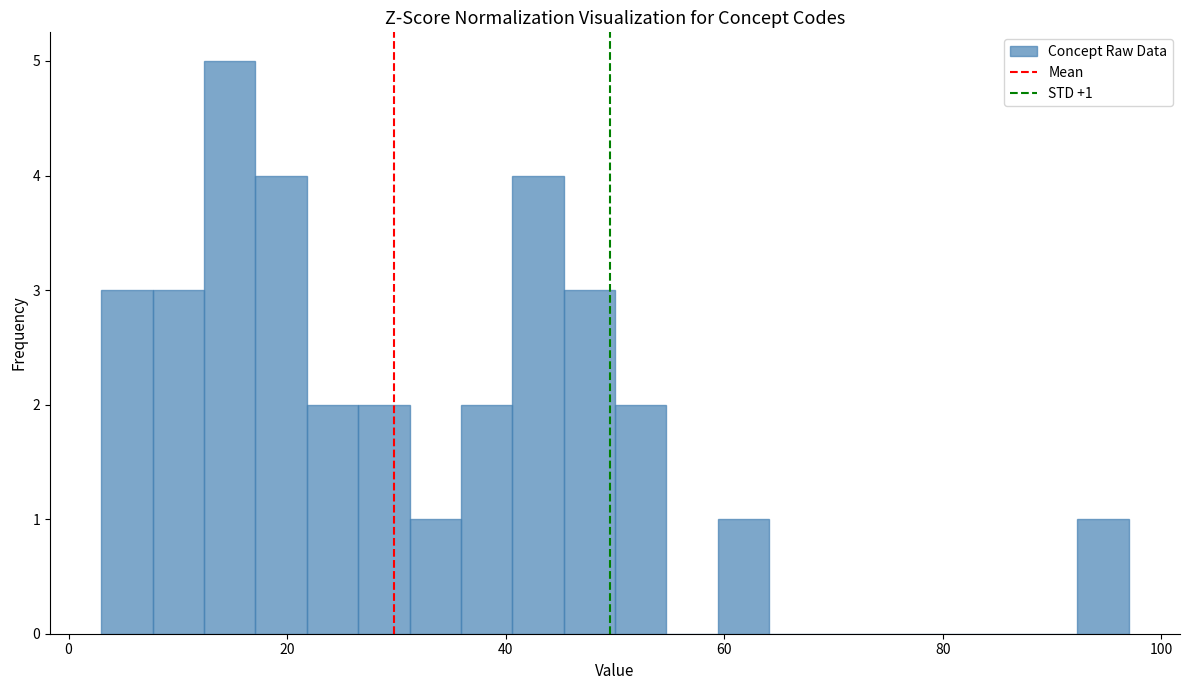

Read against the x-axis, roughly where is the centre of the tallest bar?

14